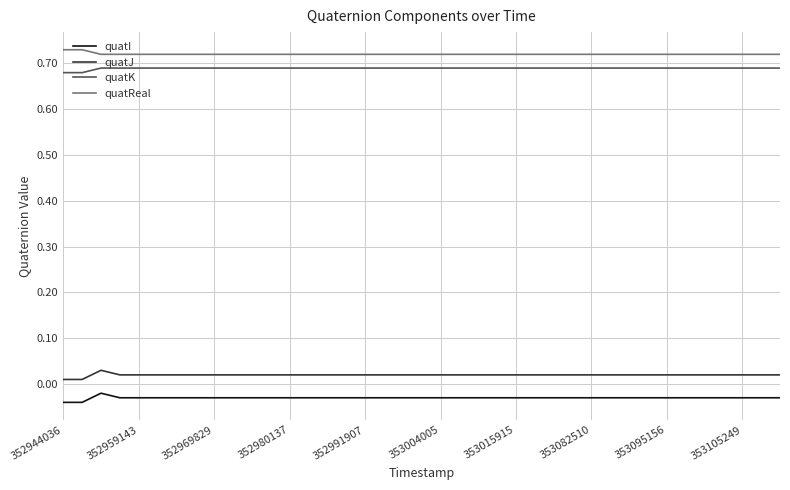

List the series in order of their peak value, lowest first.

quatI, quatJ, quatK, quatReal